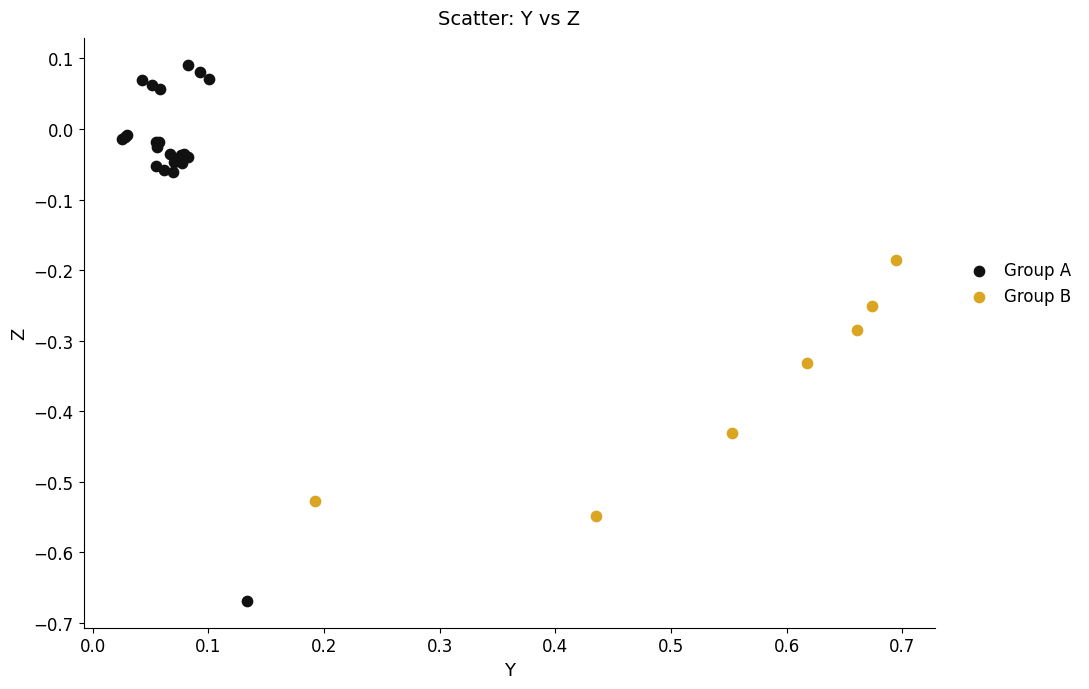

Which series contains the lowest Y value?

Group A